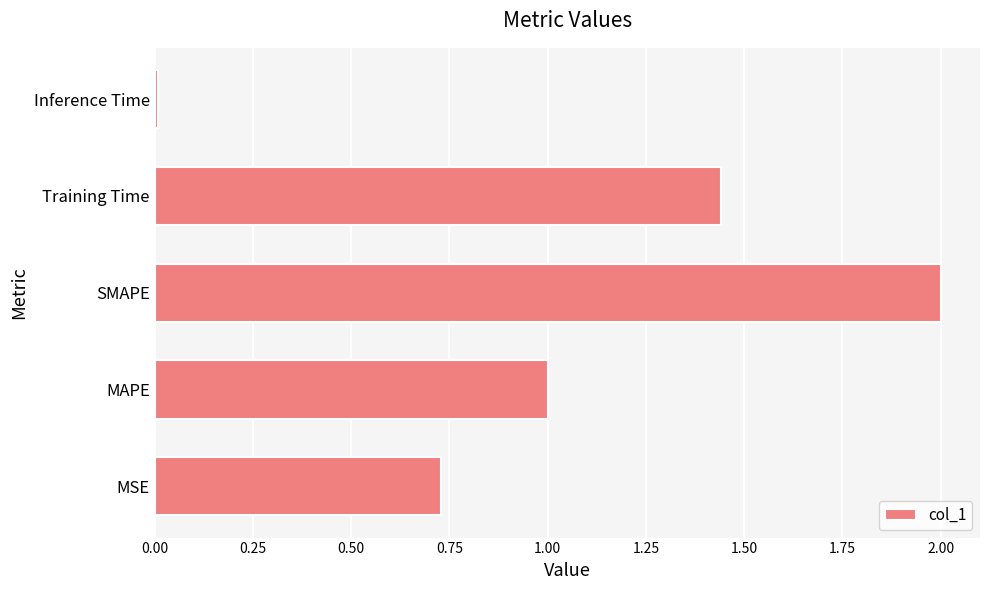

At which category does the chart reach its peak across all series?

SMAPE